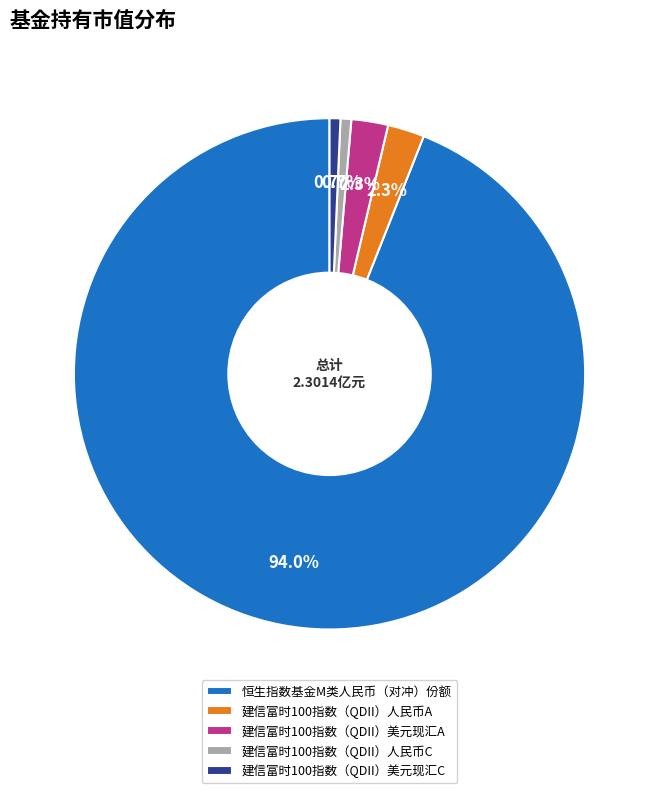

How many segments does this pie chart have?

5